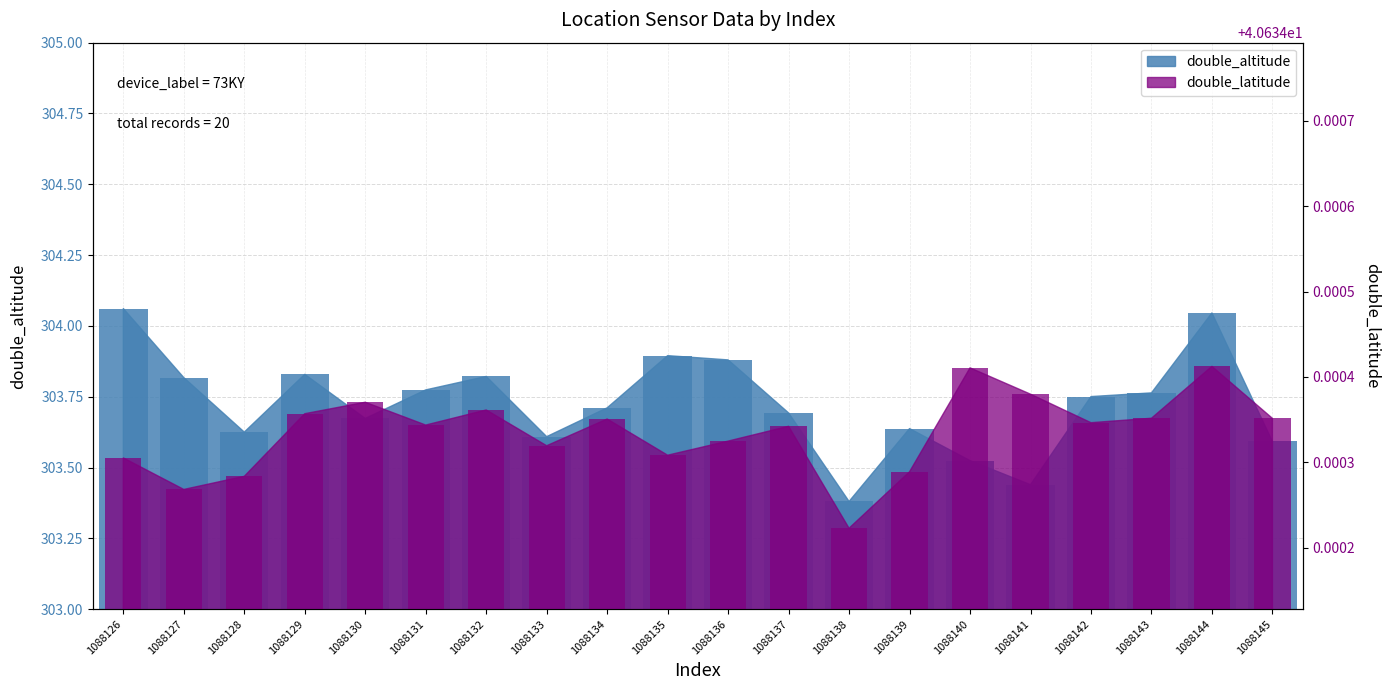

What is the difference between the double_altitude values at 1088139 and 1088126?

0.4